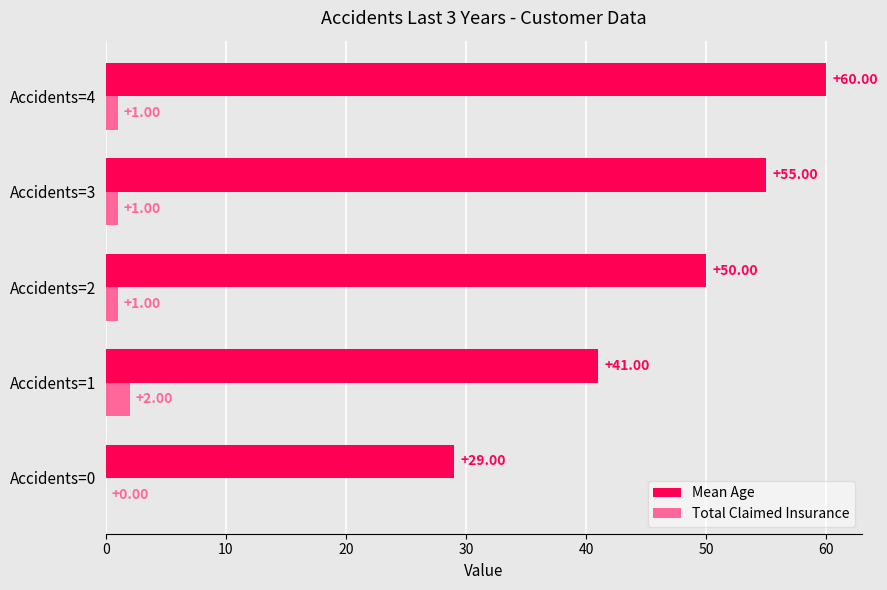

At which category is the sum across all series the highest?

Accidents=4